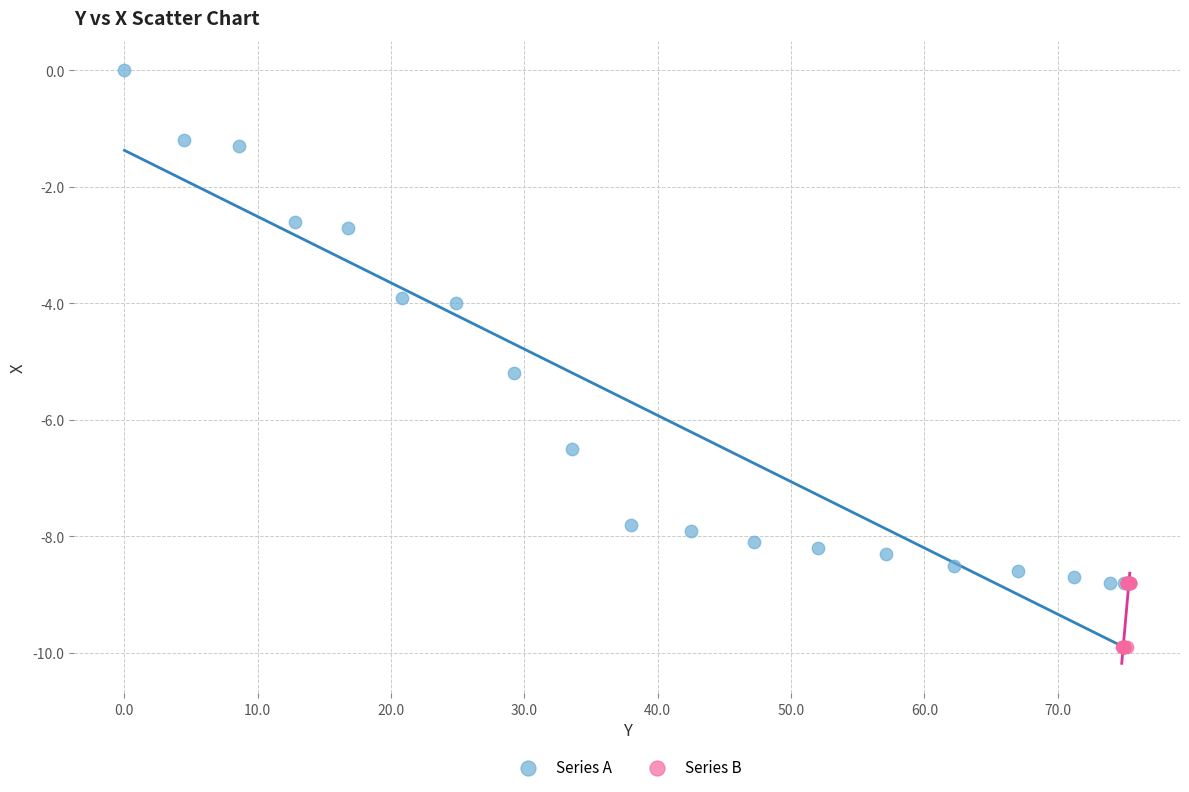

Which series contains the highest Y value?

Series A